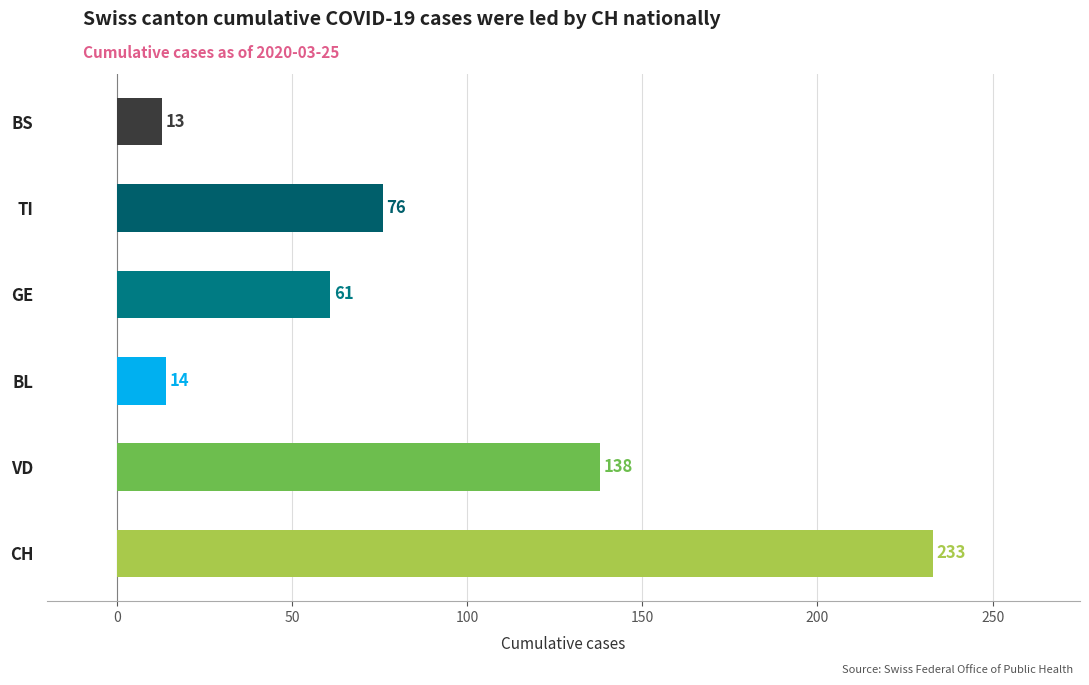

What is the change in value from GE to TI?

+15